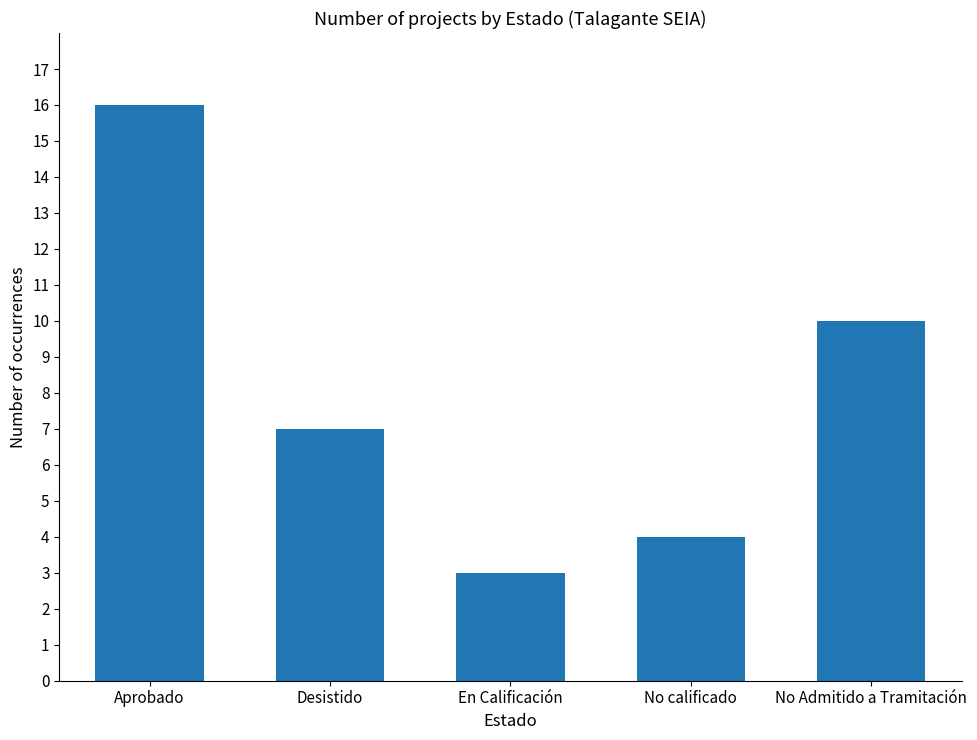

What position from the left is Desistido?

2